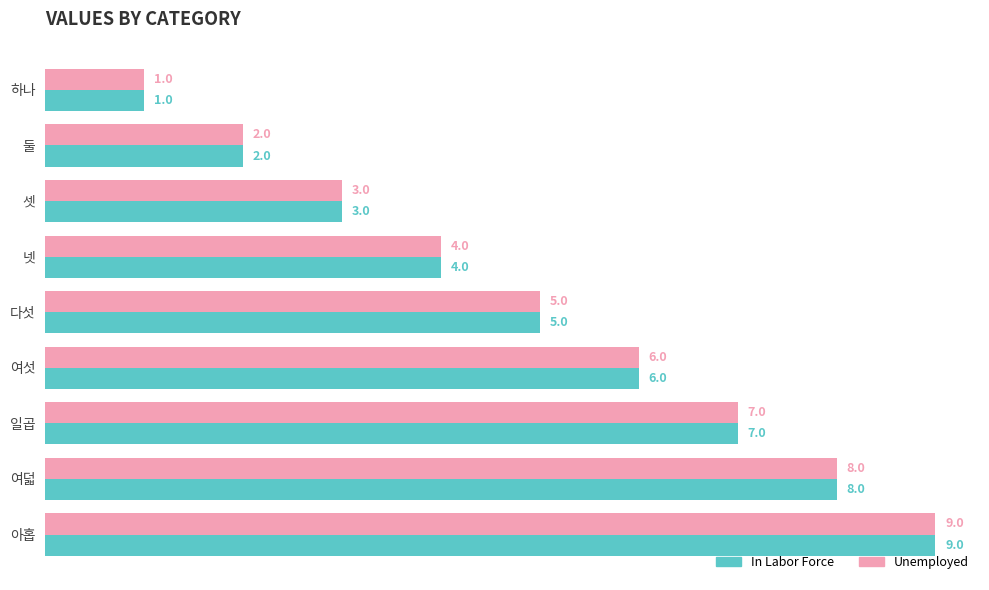

Count the Unemployed values in the range 3 to 7.

5